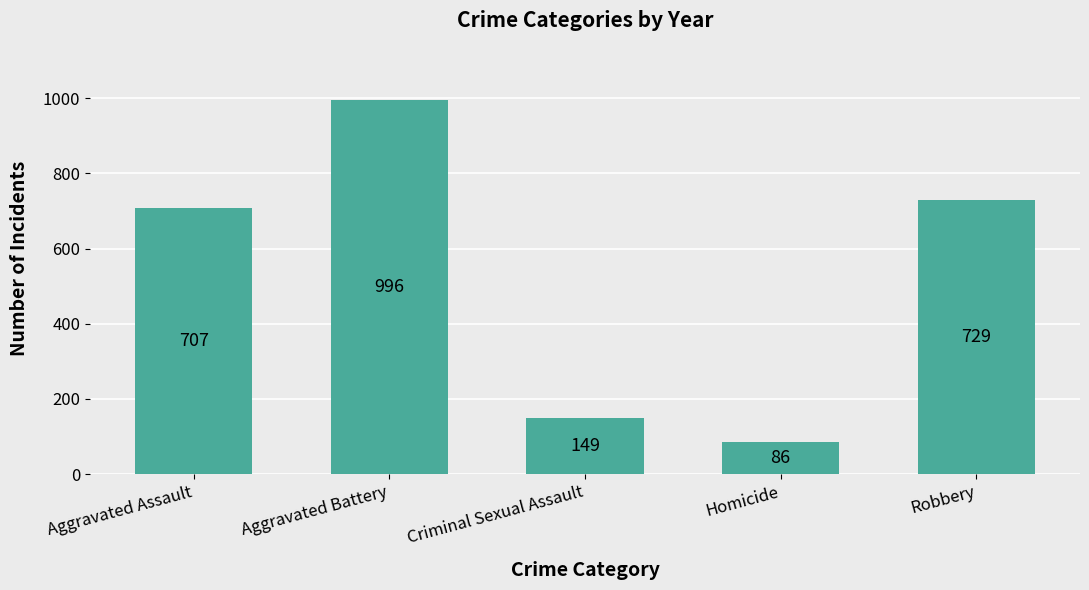

List the labels in order of value, largest first.

Aggravated Battery, Robbery, Aggravated Assault, Criminal Sexual Assault, Homicide